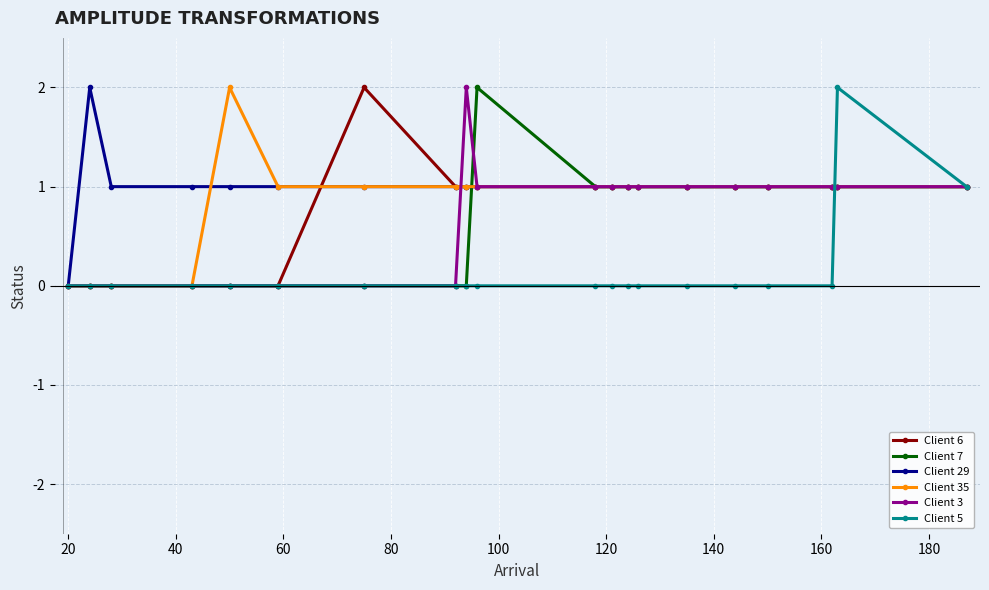

What is the value of the Client 29 point at the 4th from the left?

1